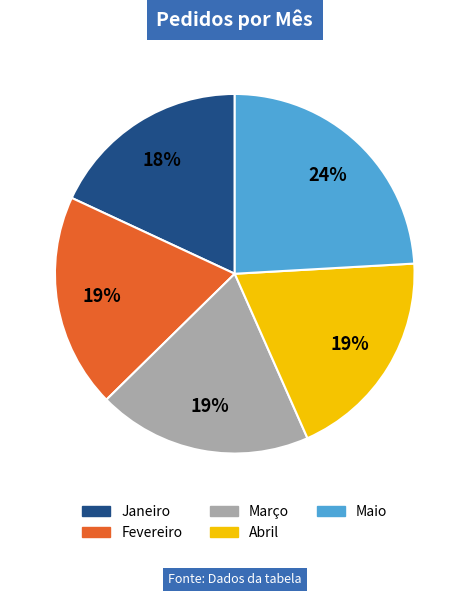

What is the largest slice in the pie chart?

Maio